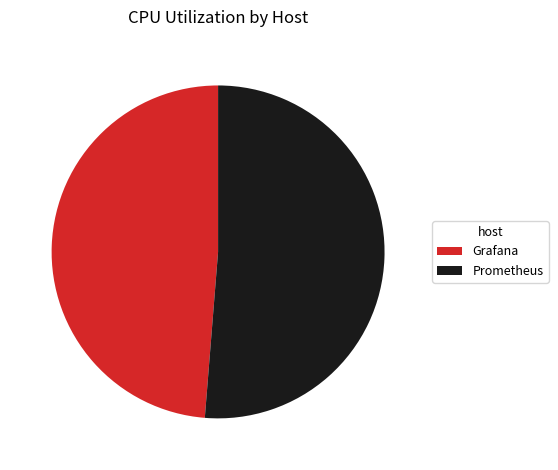

Approximately how many times larger is the value at Prometheus compared to Grafana?

1.1